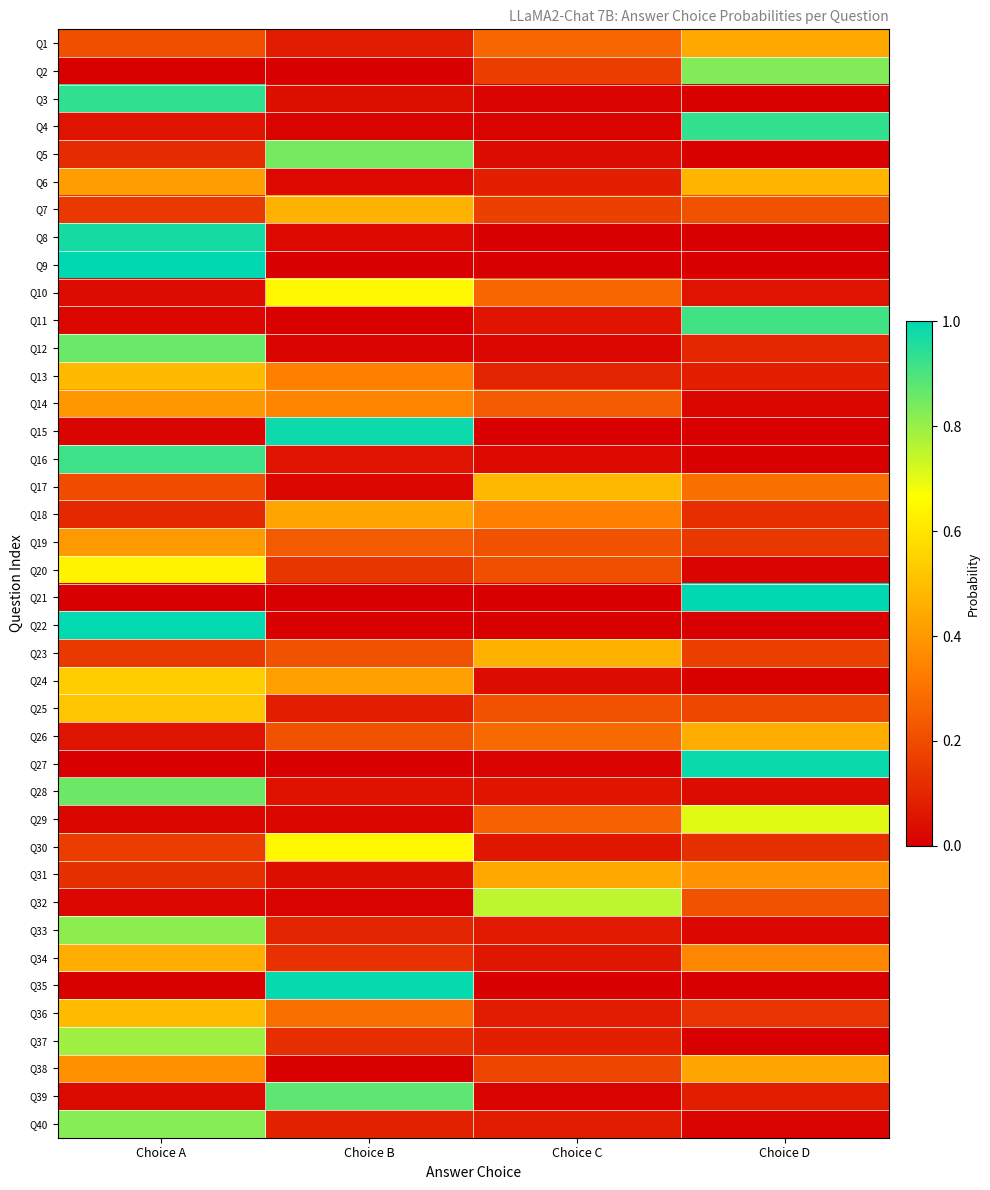

At how many categories does at least one series exceed 0?

4